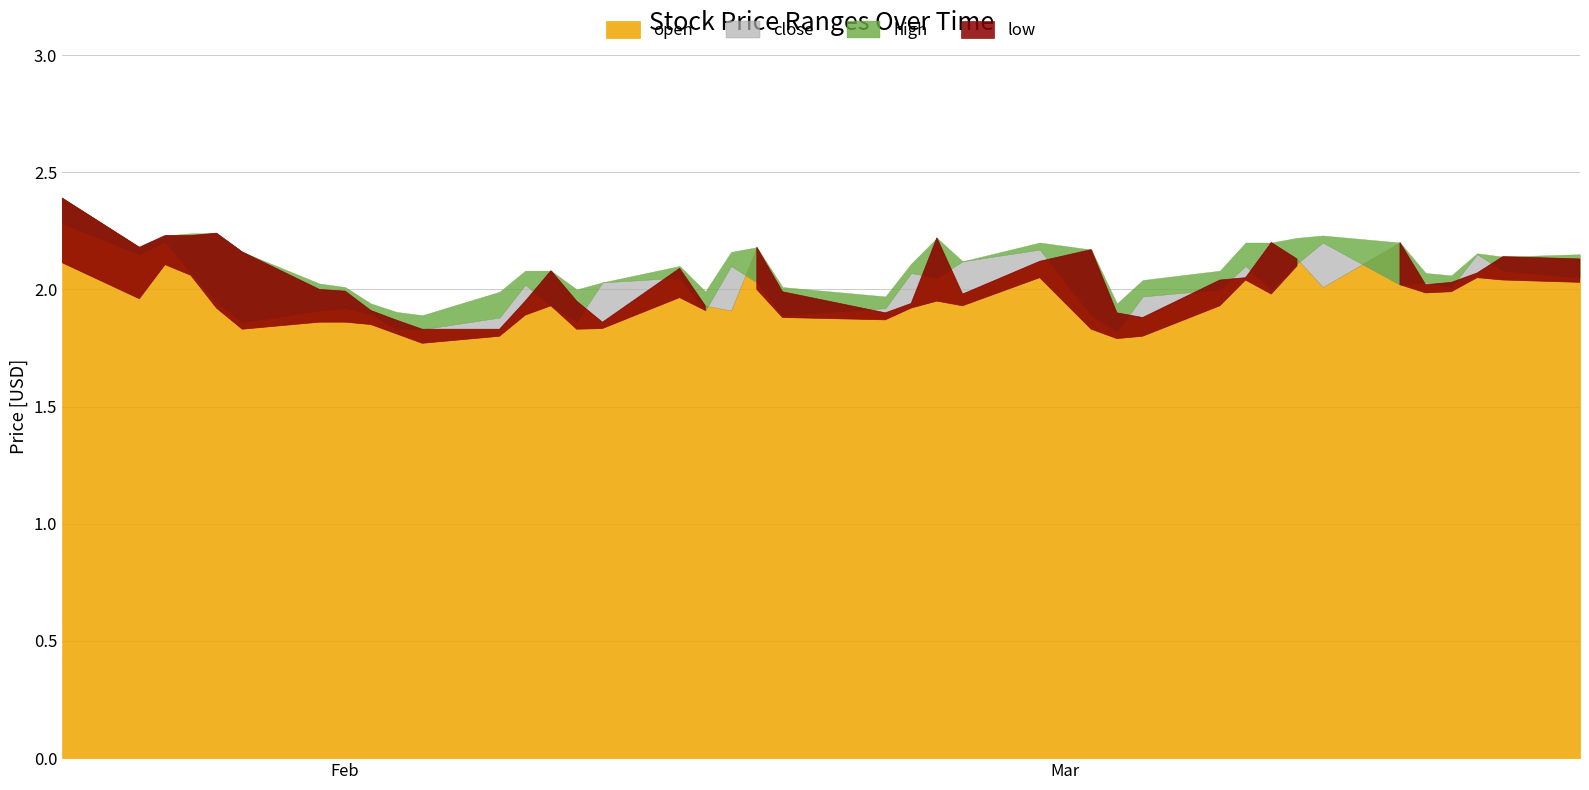

At which category is the sum across all series the highest?

2022-01-21